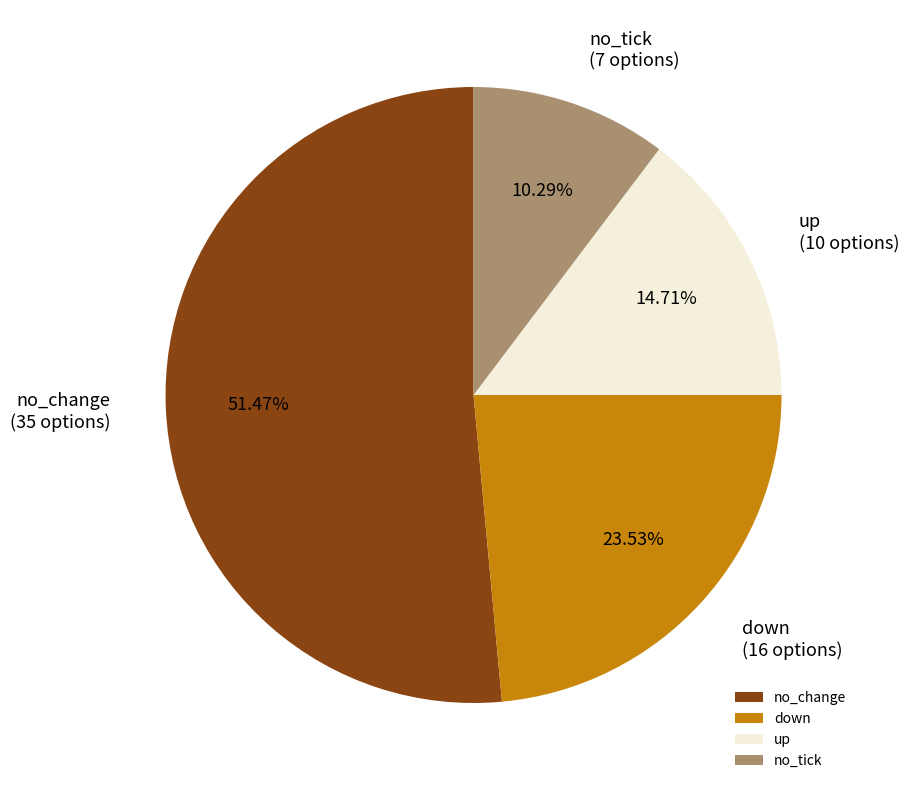

To the nearest percent, what is the average slice percentage?

25%